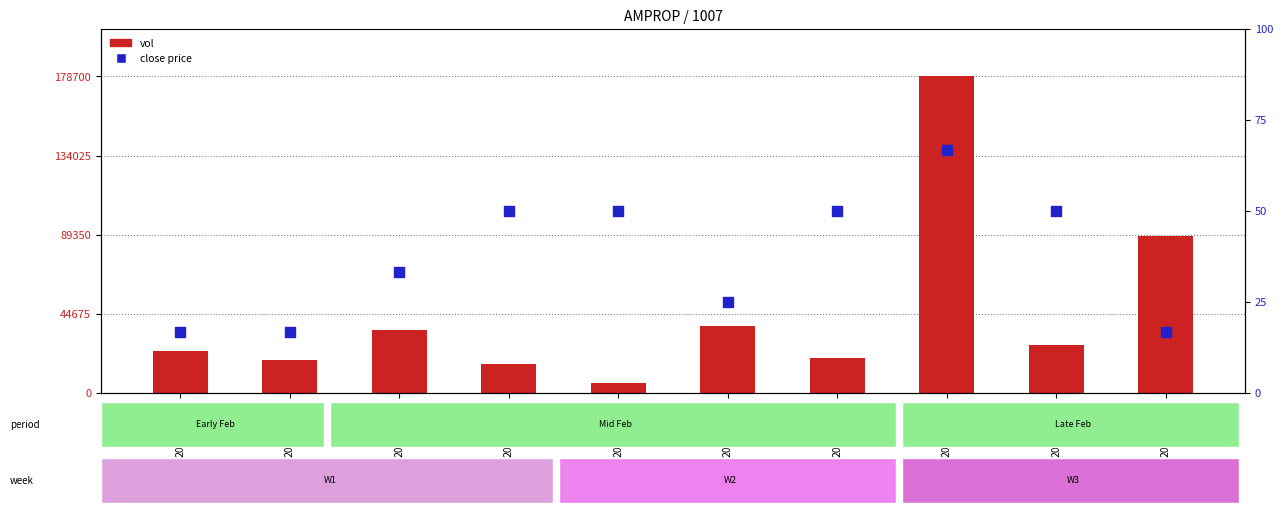

At which category is the sum across all series the highest?

2020-02-20